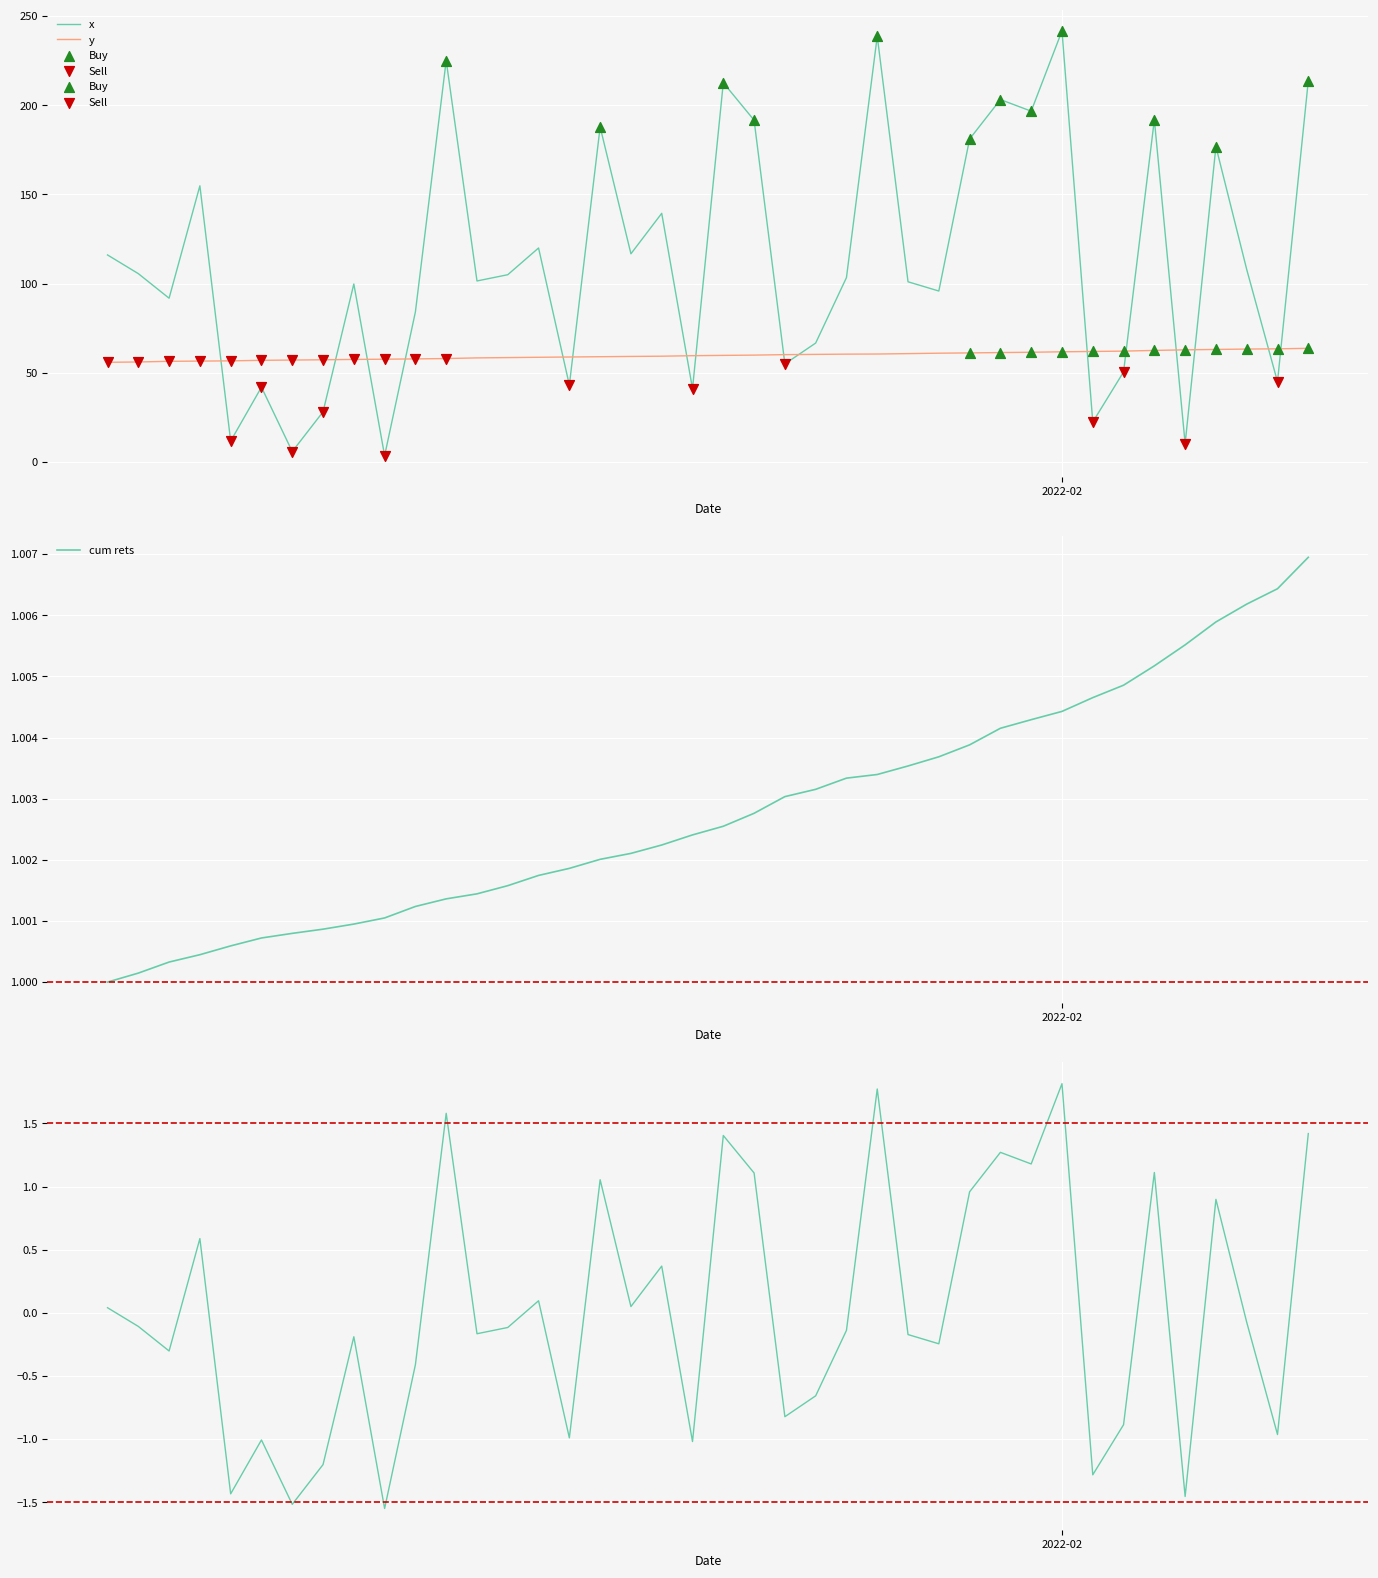

After their last crossing, which series has the higher values: x or y?

x